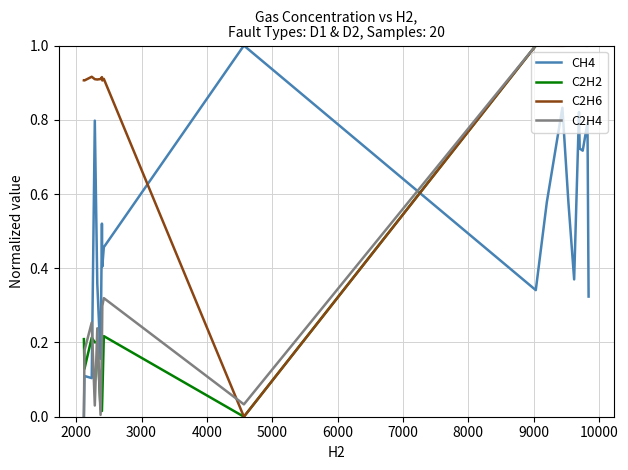

What is the maximum value shown in the chart?

1.0